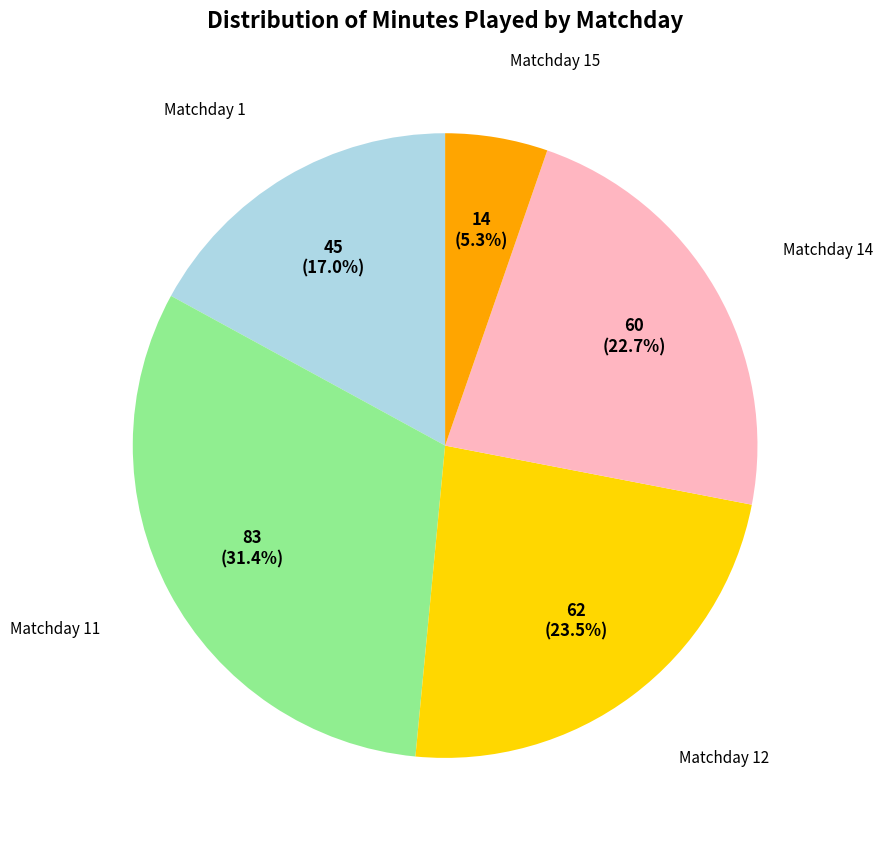

Is there any slice that represents more than half of the pie?

No